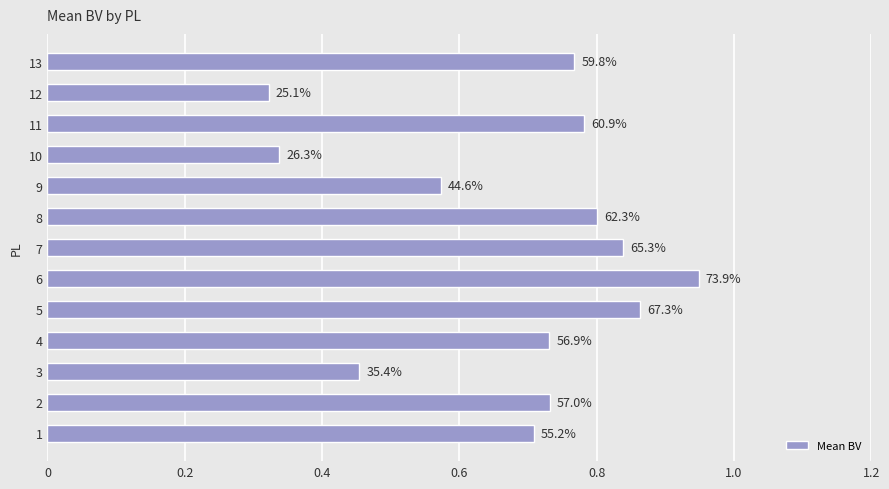

Are the bars horizontal?

Yes